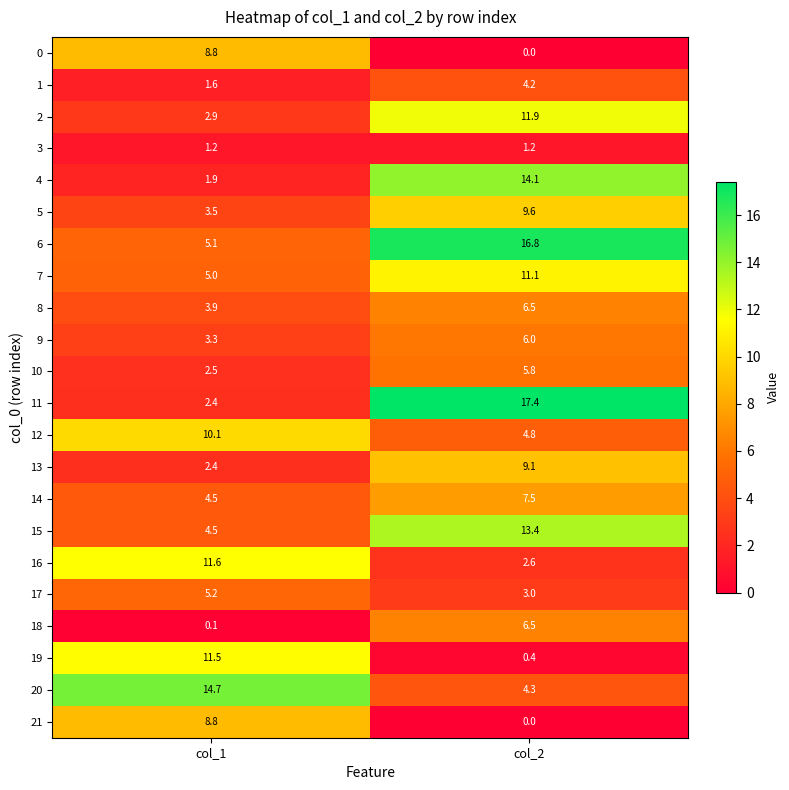

At which label does 1 reach its minimum?

col_1